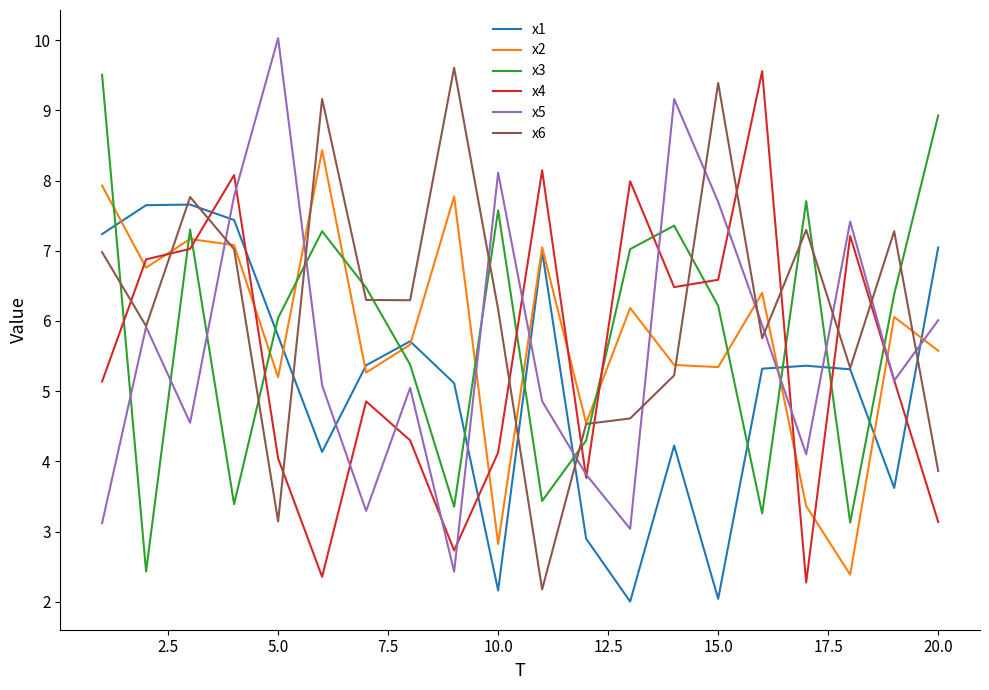

What is the highest value of the x1 series?

7.7